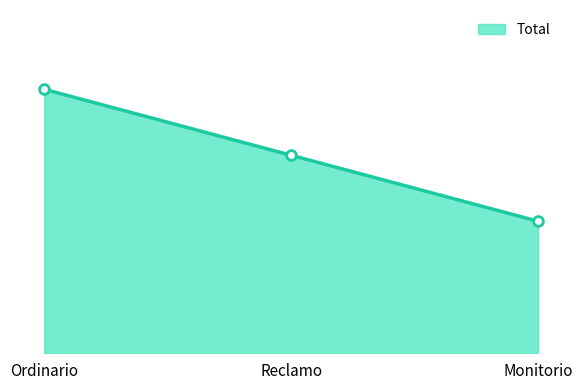

Approximately how many times larger is the value at Monitorio compared to Ordinario?

0.5